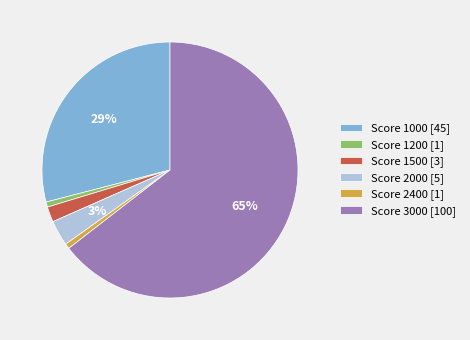

How many slices are in this pie chart?

6